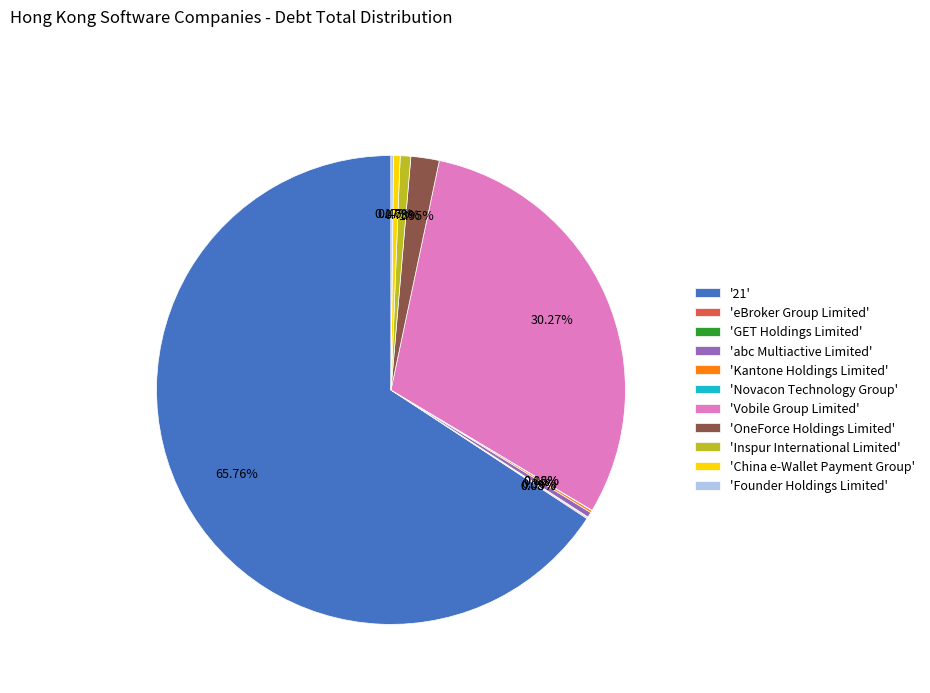

Which category has the biggest portion of the pie?

'21'